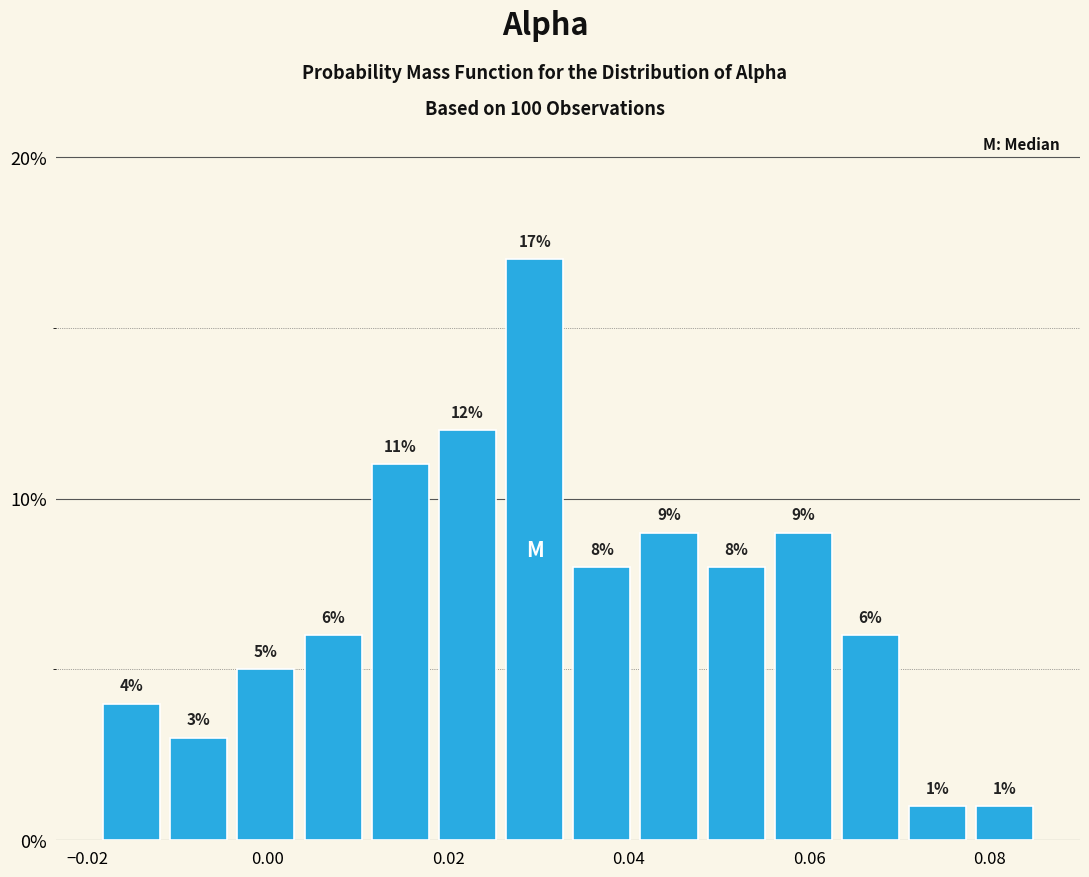

Around what value on the x-axis is the tallest bar? Give the approximate position of its centre, as read against the axis.

0.030